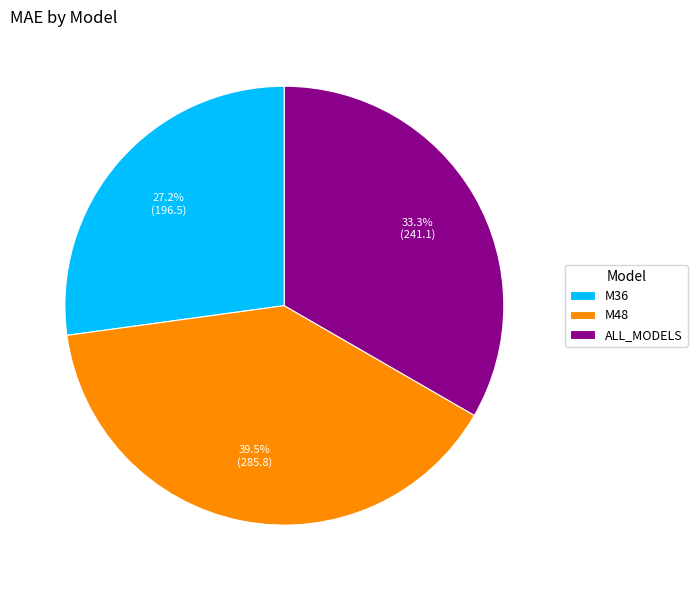

Approximately how many times larger is the value at ALL_MODELS compared to M36?

1.2